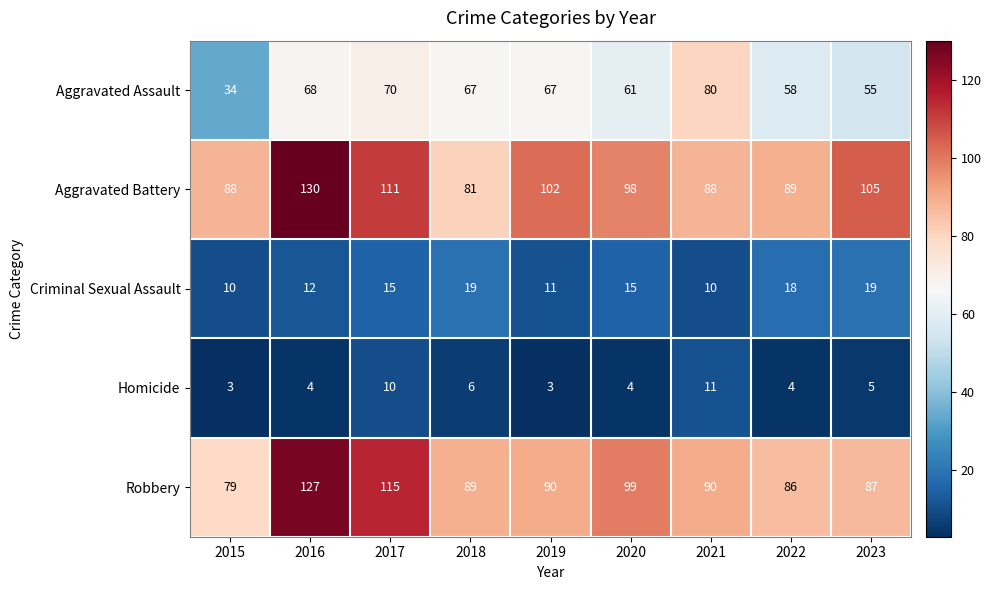

Between 2020 and 2023, which series saw the biggest shift?

Robbery